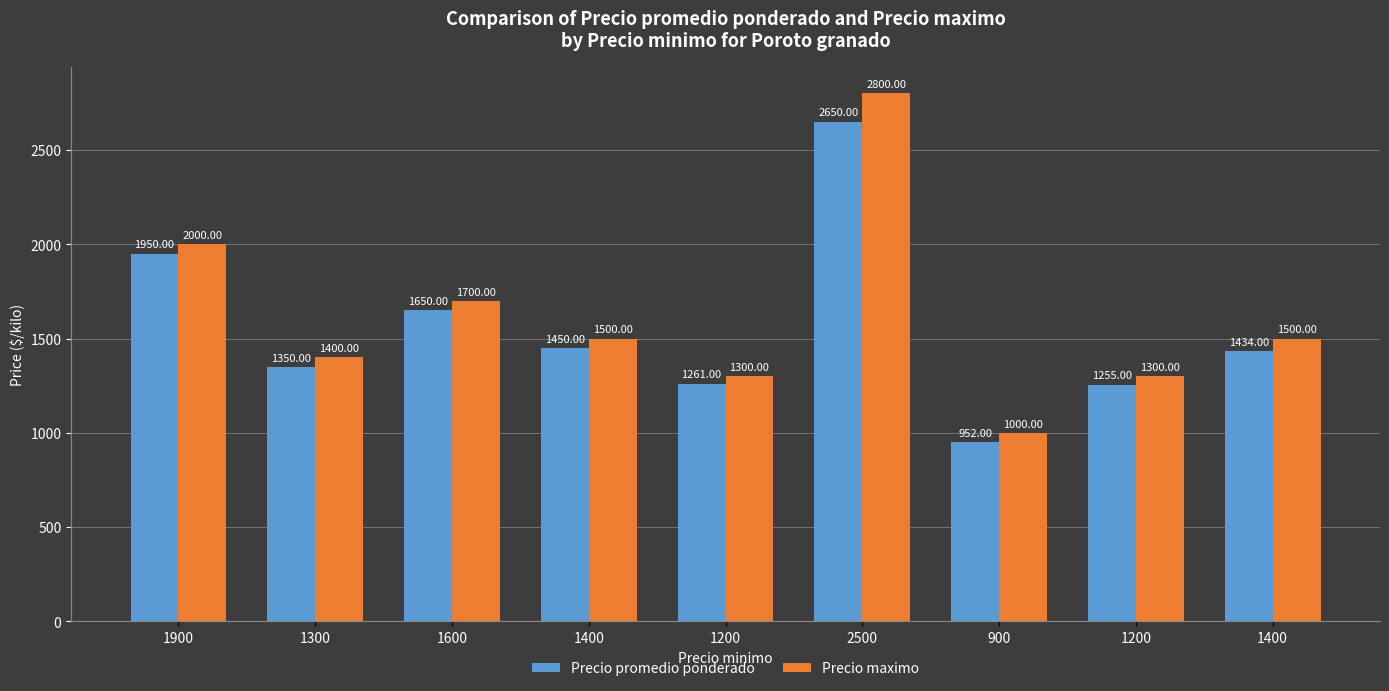

At which label is Precio maximo closest to 1900?

1900